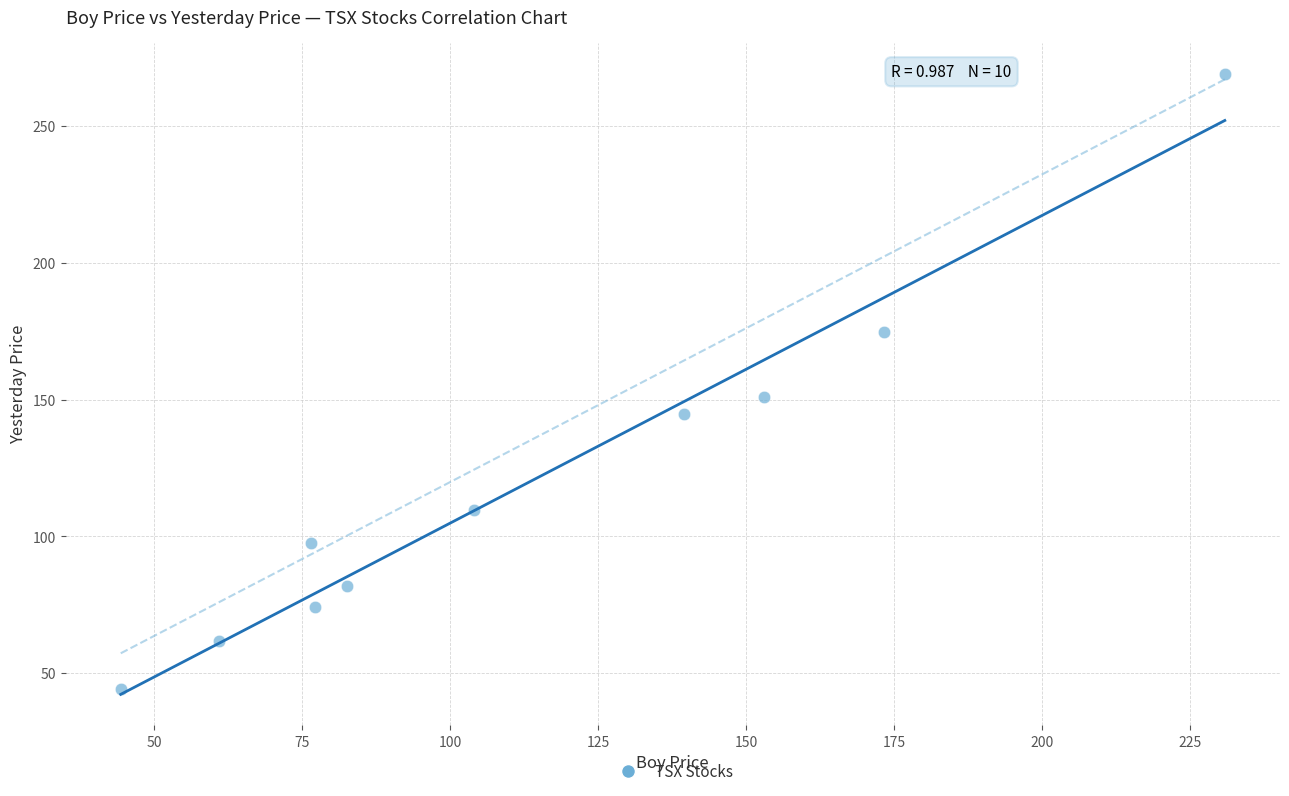

What Y value in the scatter plot is closest to 156?

151.0